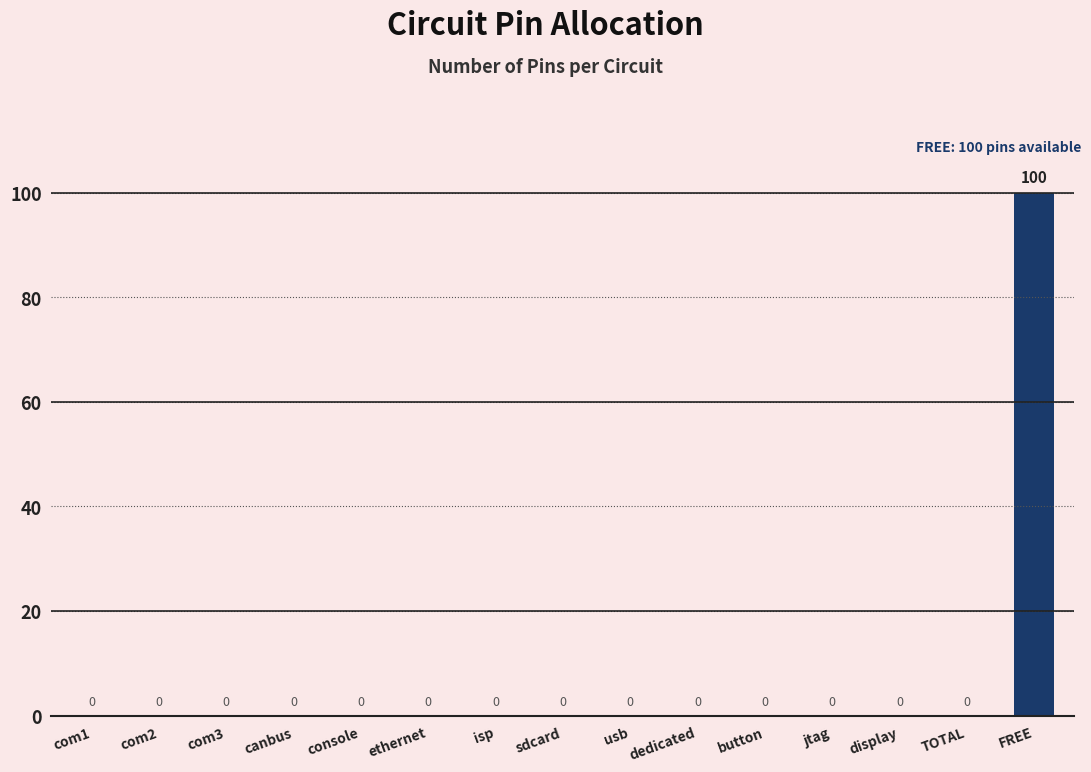

Which label corresponds to the largest value in the chart?

FREE